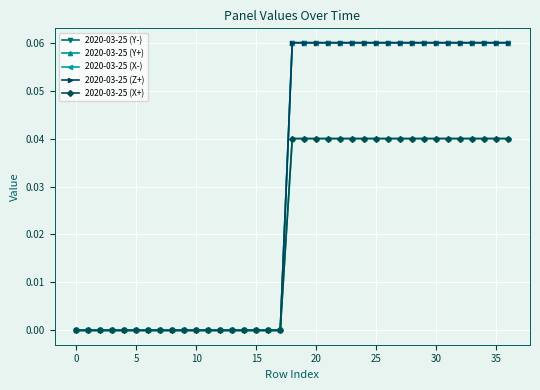

At how many categories does at least one series exceed 0?

19